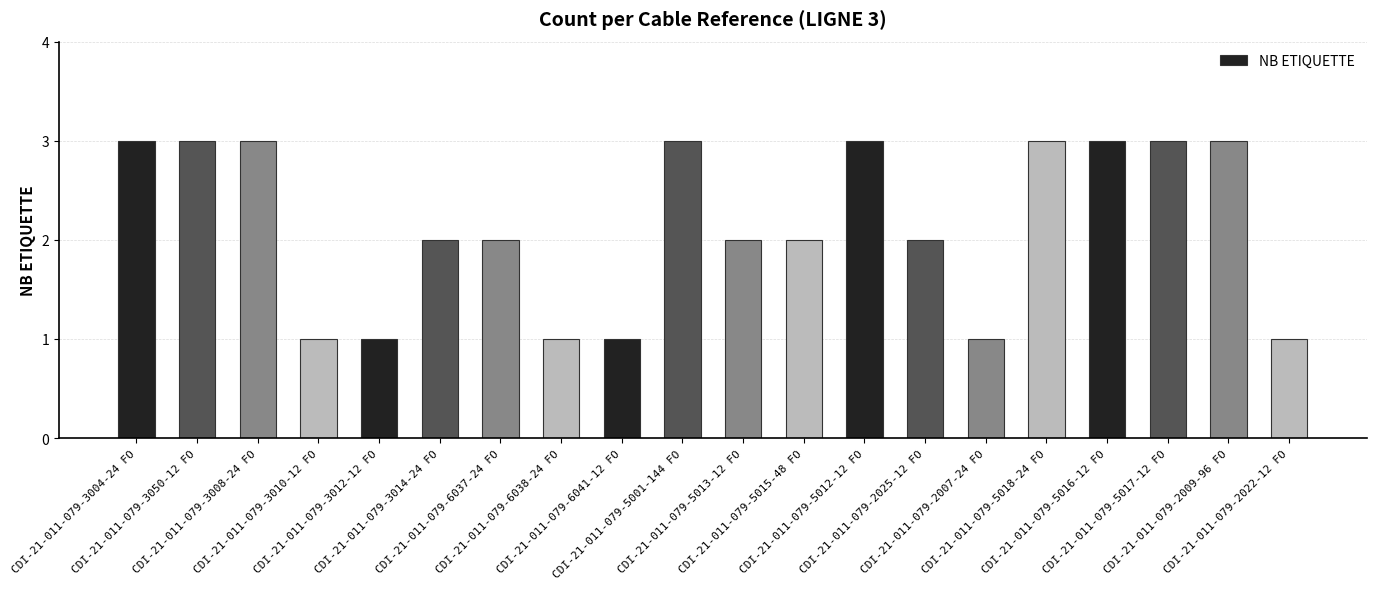

What is the label of the 14th bar from the right?

CDI-21-011-079-6037-24 FO